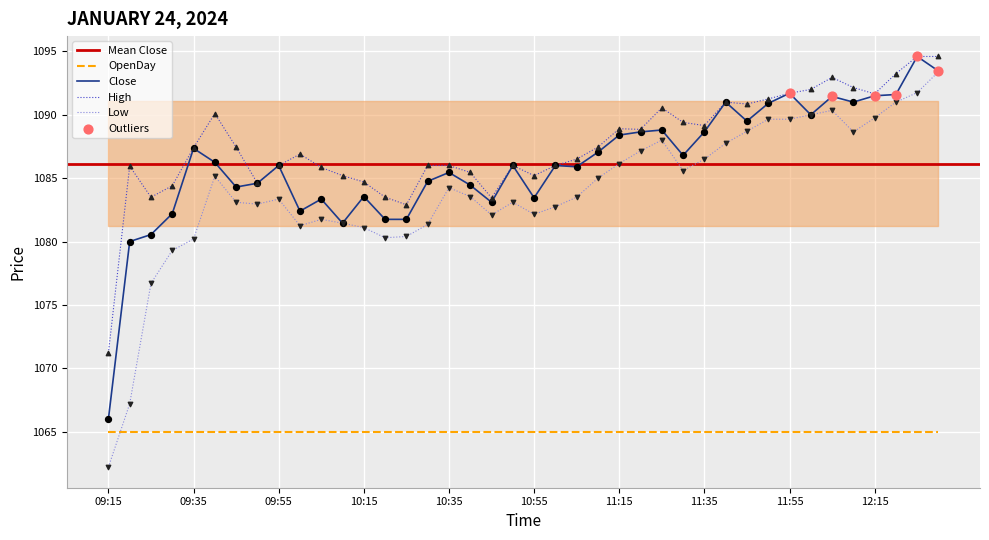

The Low series shows 1081.1 at 10:15. True or false?

True